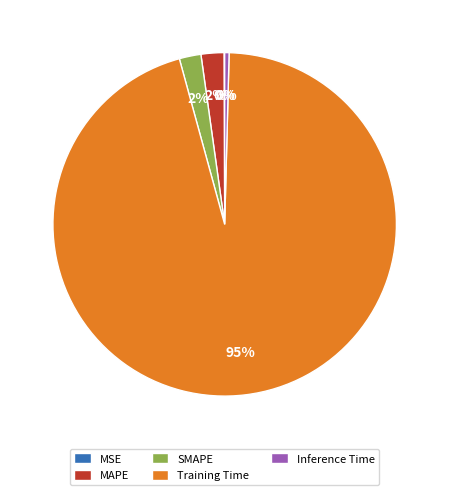

What percentage is the MAPE slice, to the nearest percent?

2%